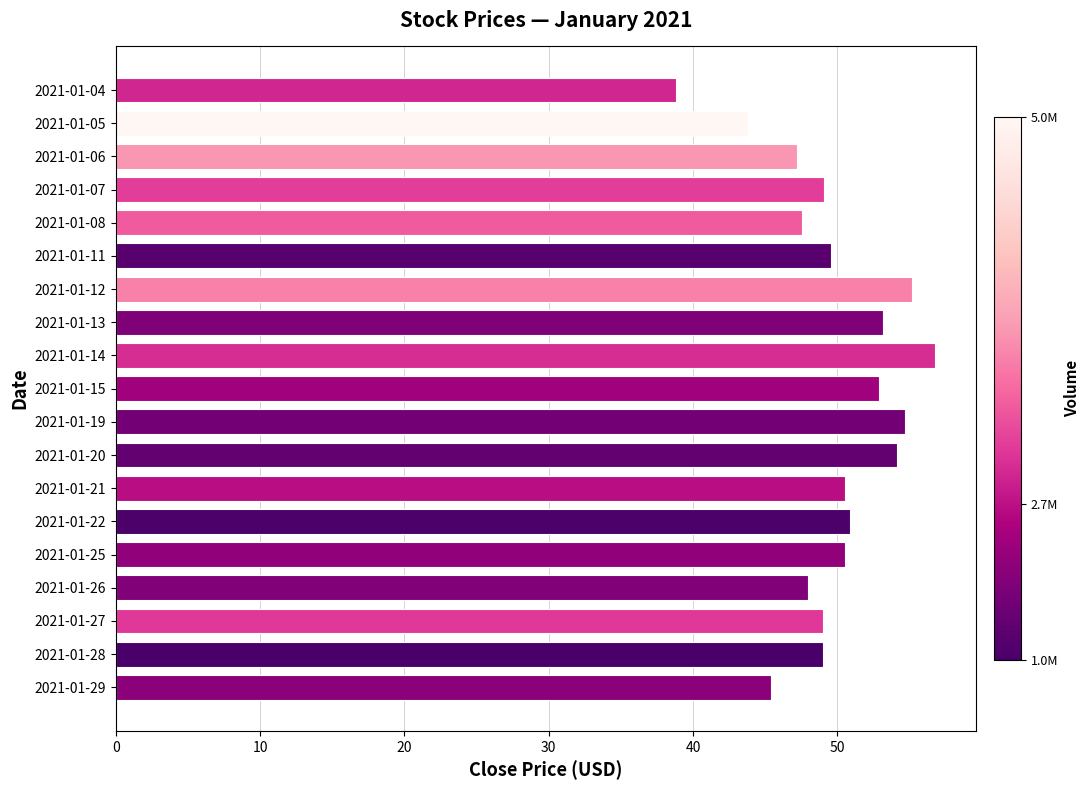

At which category does the chart reach its peak across all series?

2021-01-14